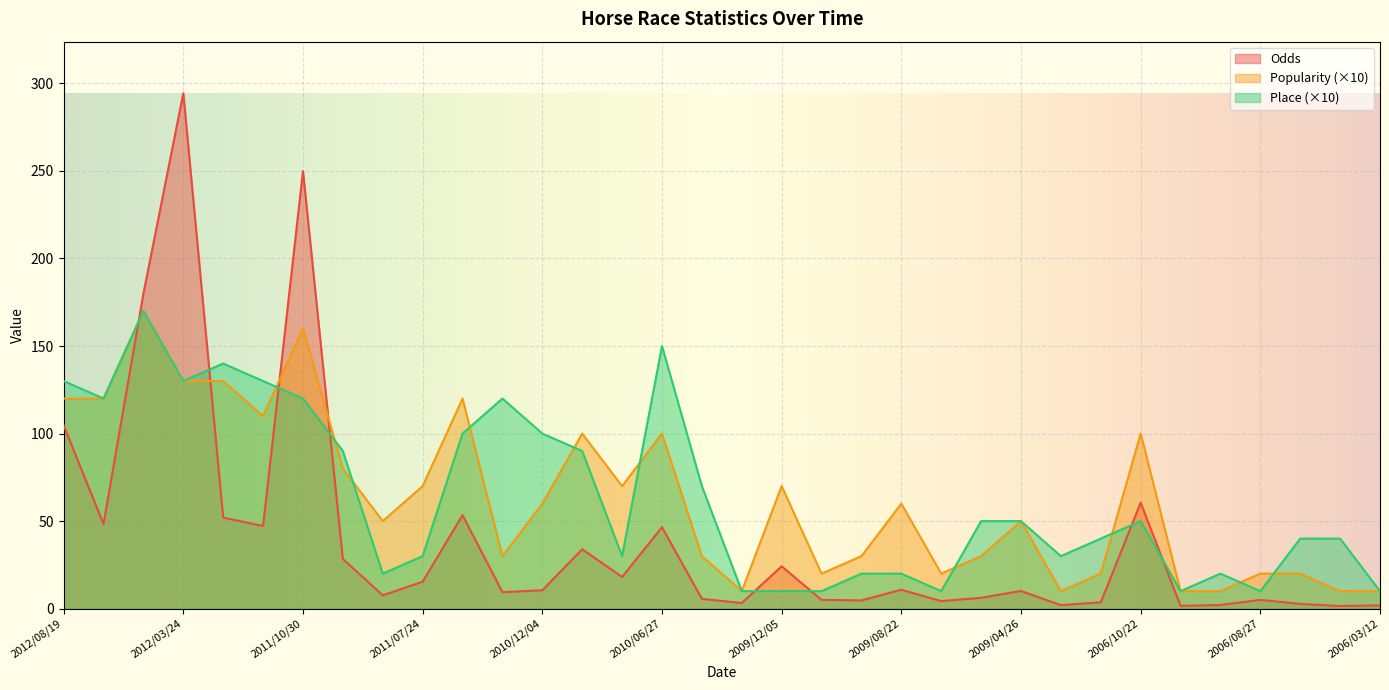

Which series has the largest range (max minus min)?

Odds